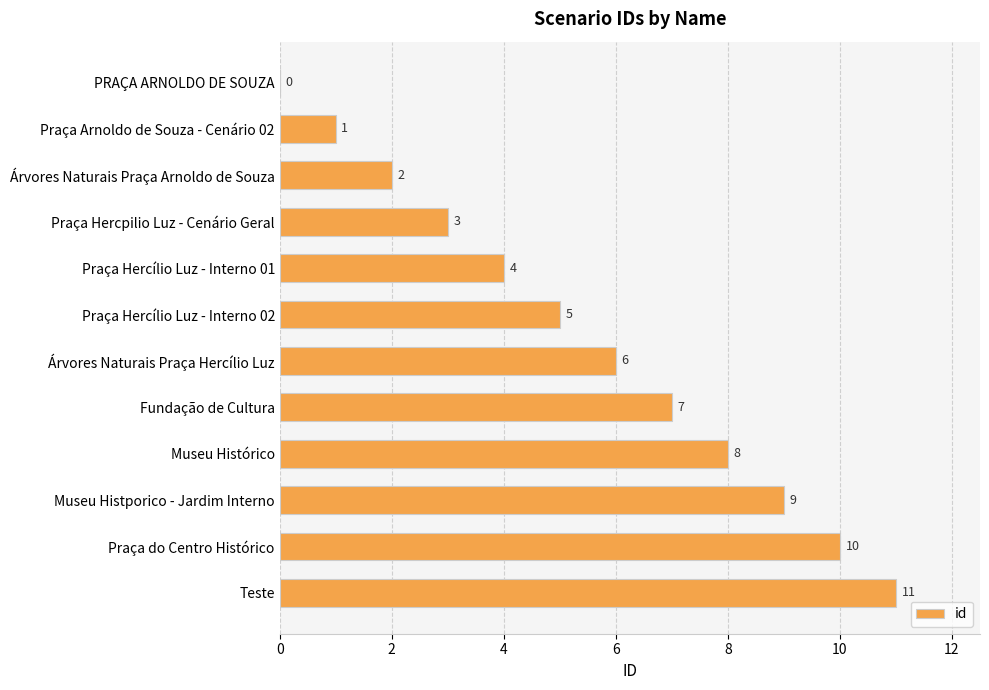

Read the value at Fundação de Cultura, to the nearest 5.

5